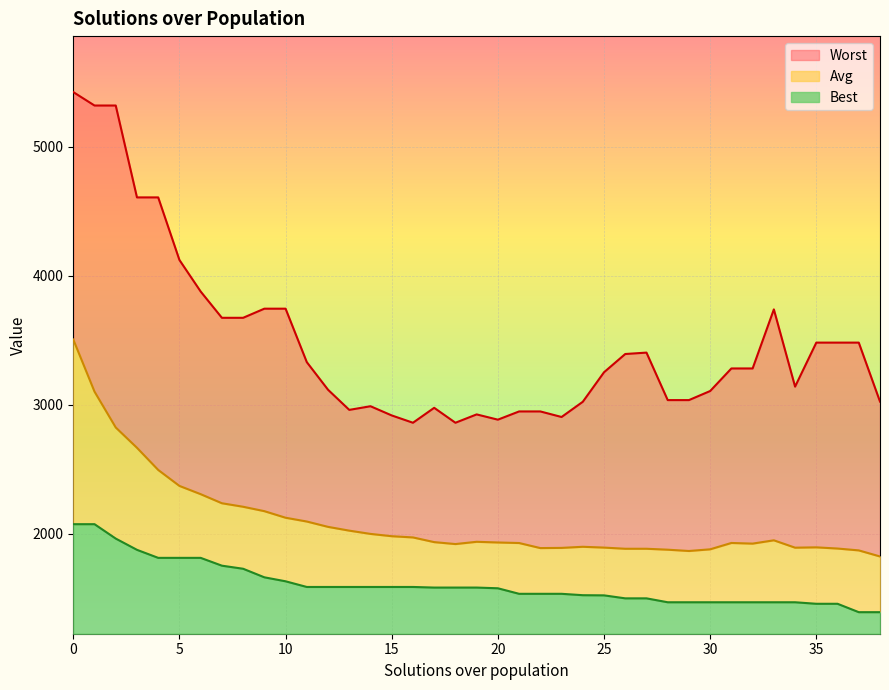

True or false: Worst and Avg intersect in this chart.

False